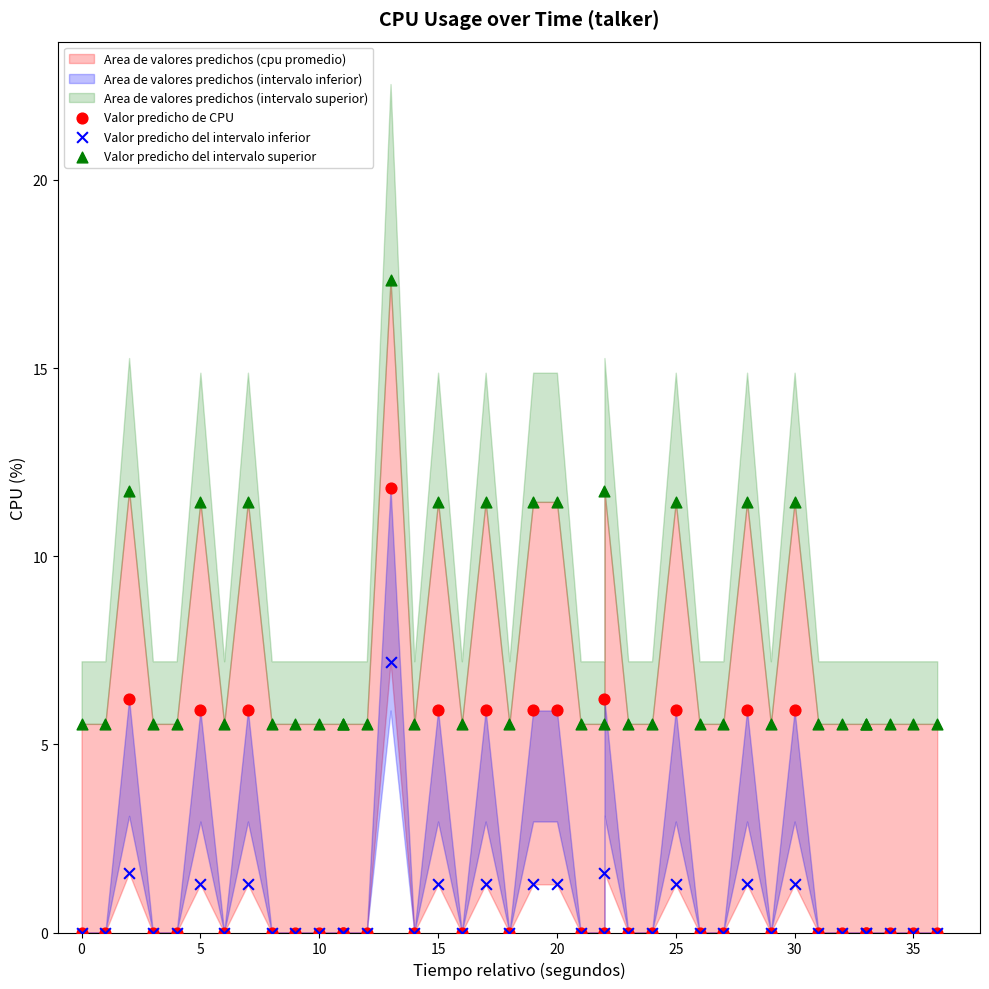

Across all series, what Y value is closest to 8?

7.2